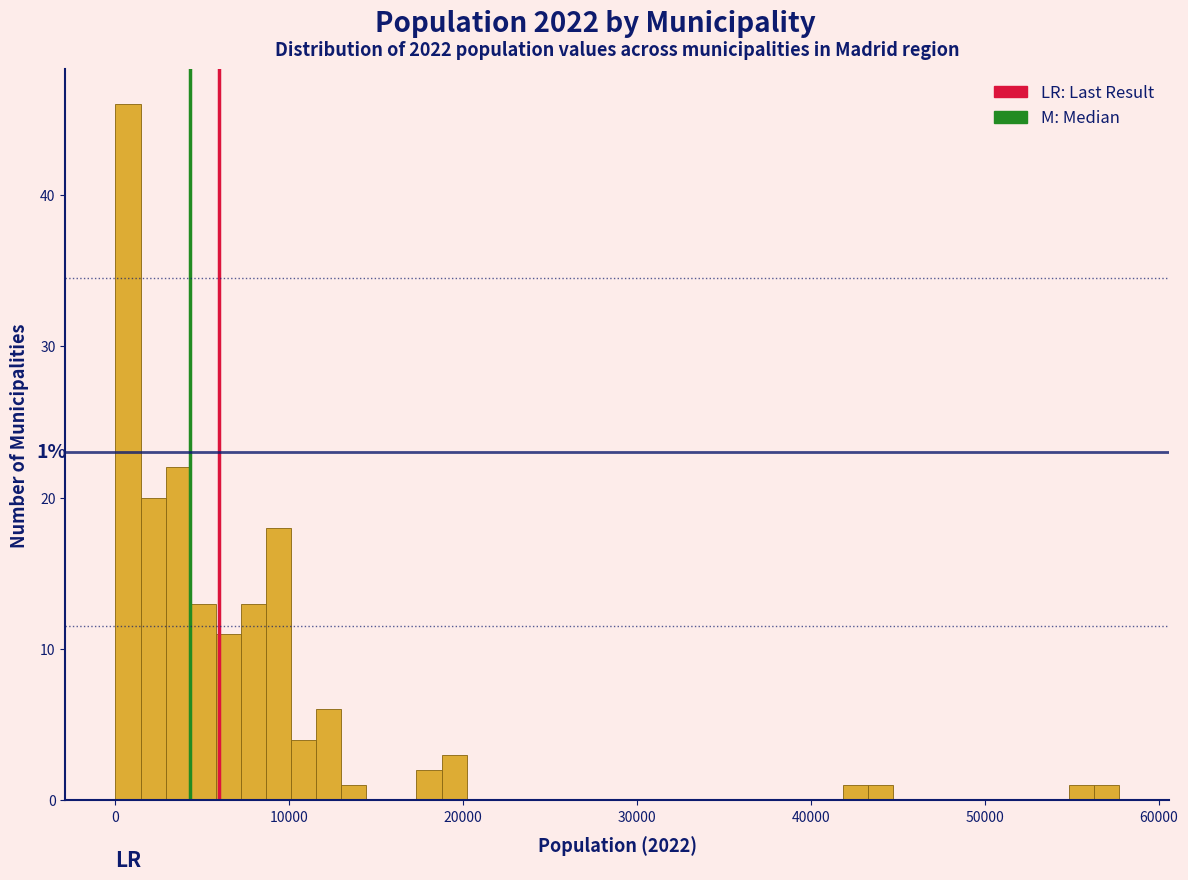

Read against the x-axis, roughly where is the centre of the tallest bar?

1000